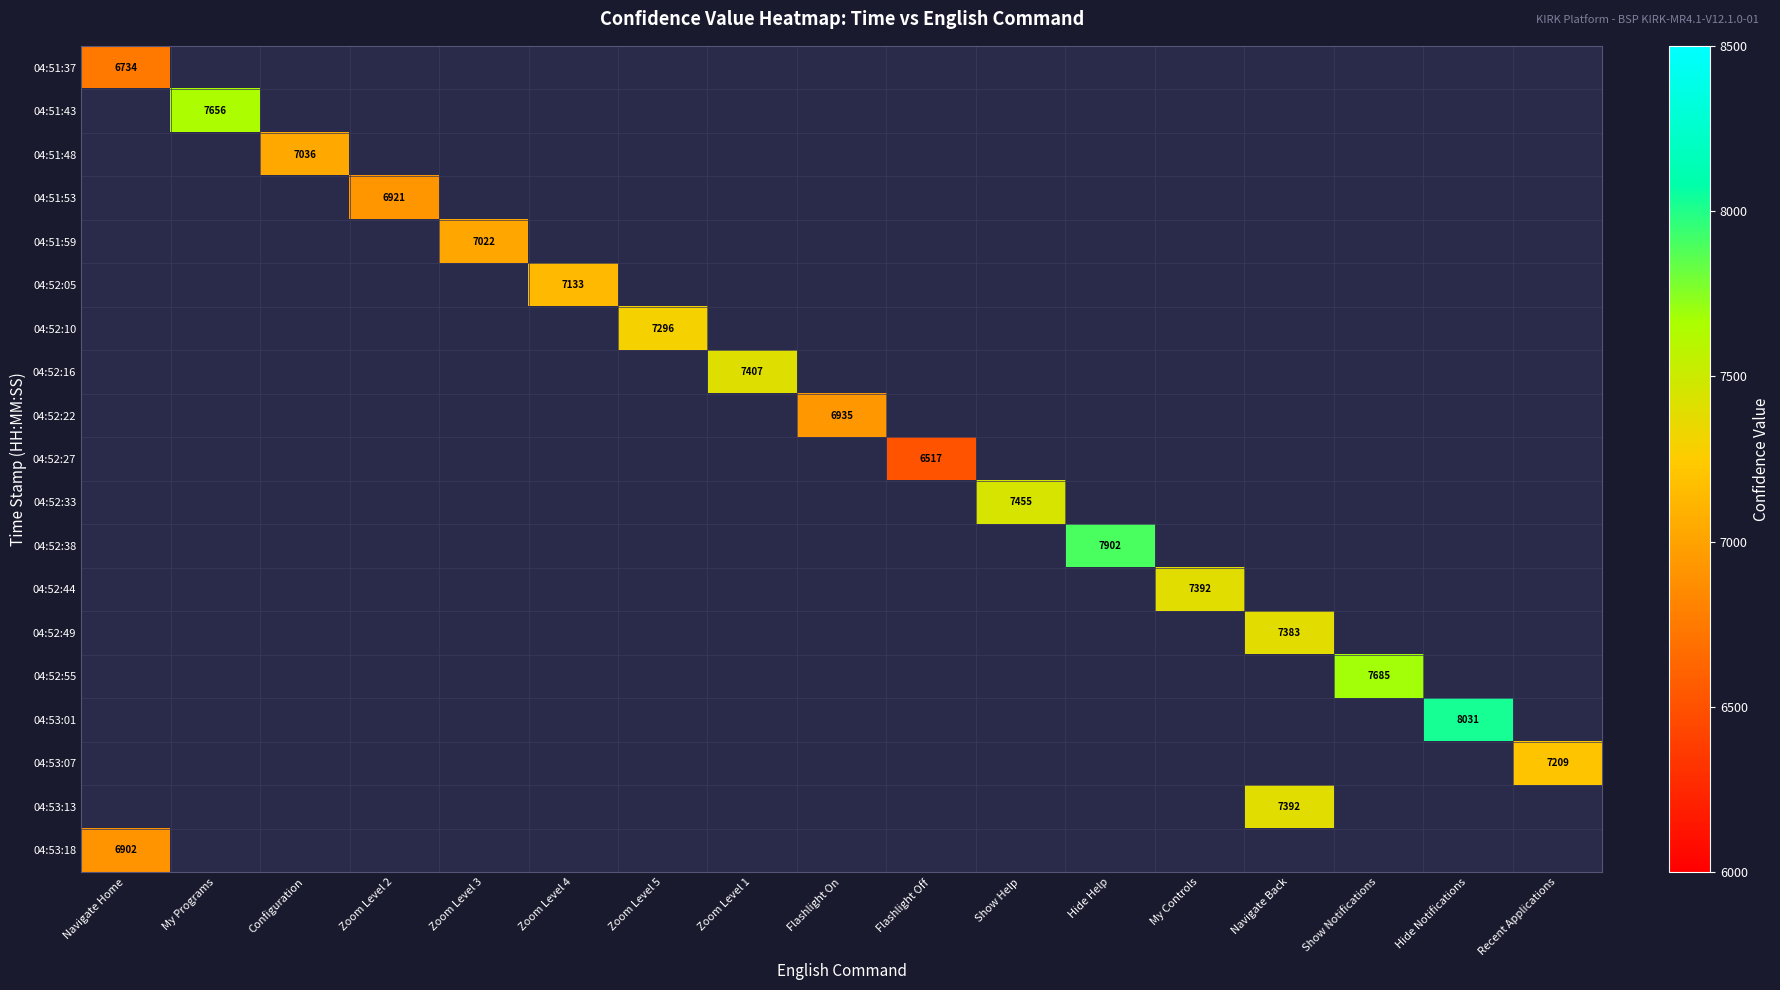

The value of 04:52:16 at Zoom Level 1 is 3526. True or false?

False